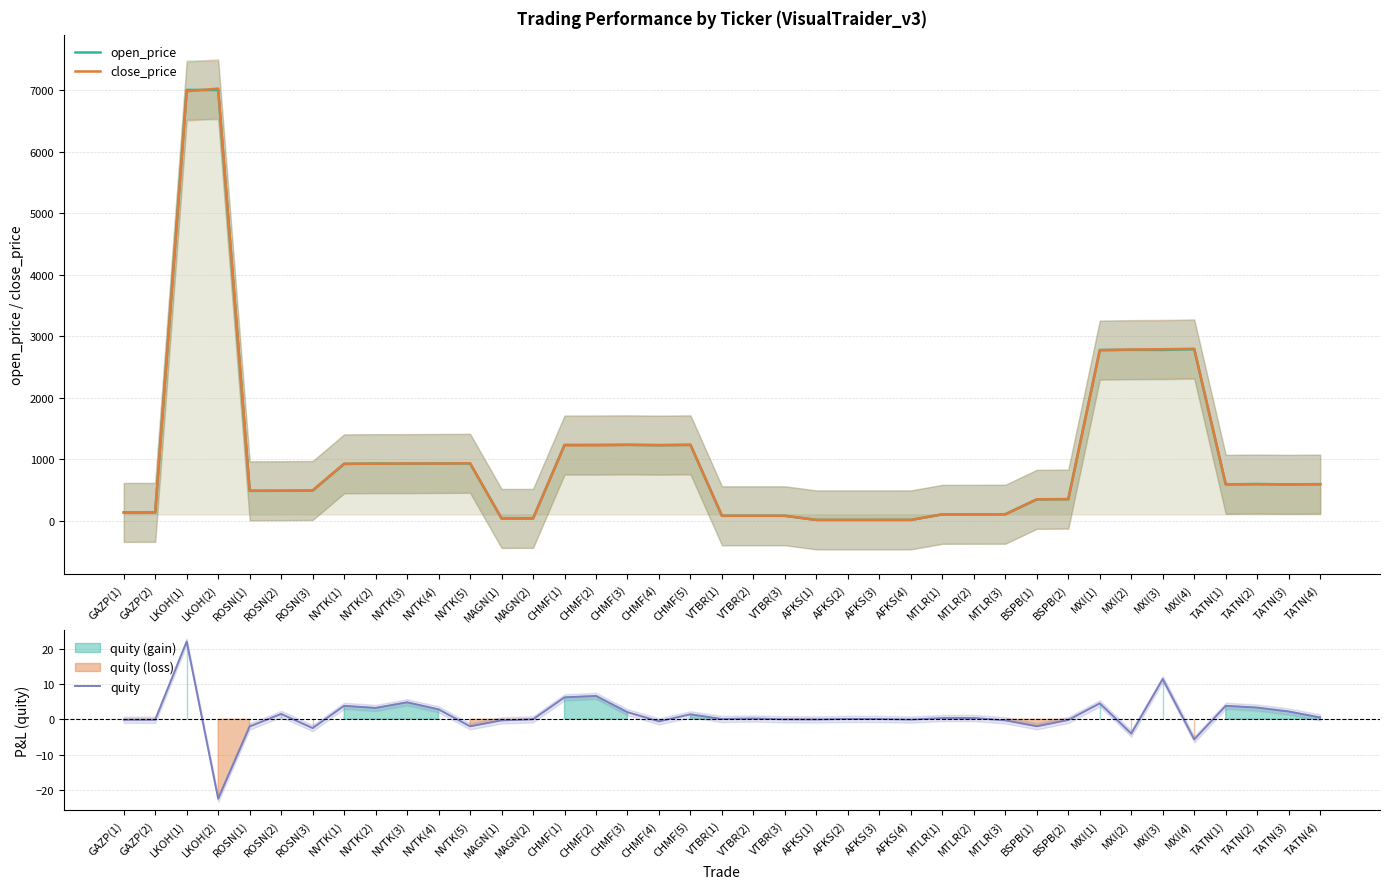

What is the maximum value shown in the chart?

7025.0